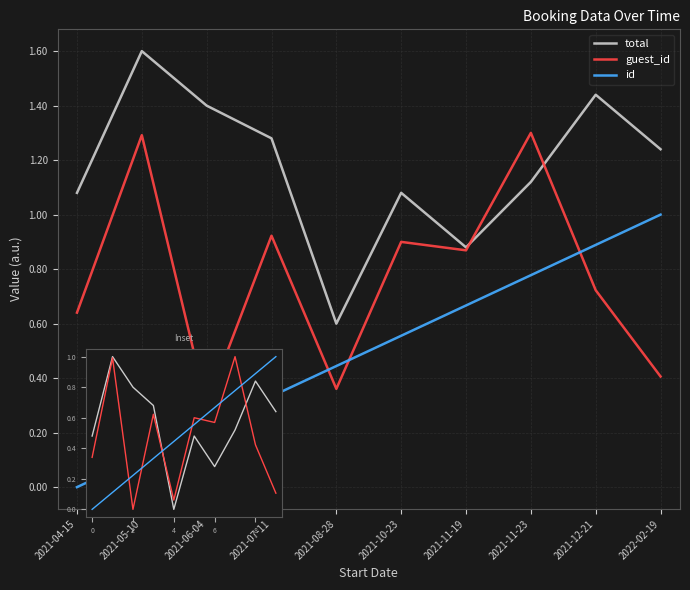

Count the number of categories in the chart.

10